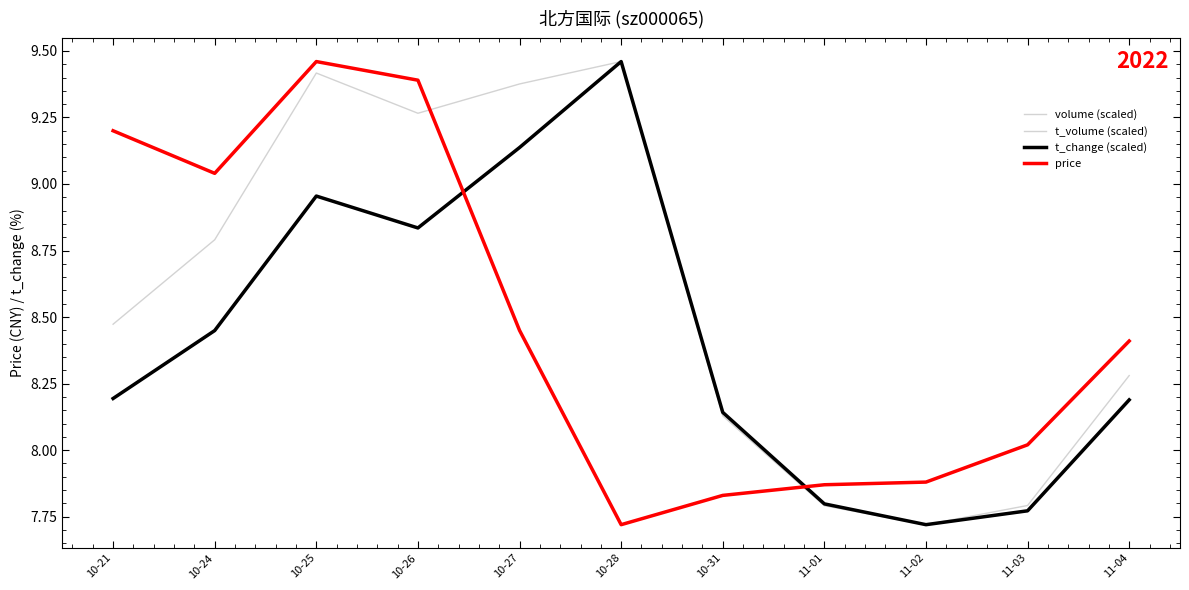

Reading left to right, transcribe all the data shown in this chart.

volume (scaled): 10-21=8.2	10-24=8.4	10-25=9.0	10-26=8.8	10-27=9.1	10-28=9.5	10-31=8.1	11-01=7.8	11-02=7.7	11-03=7.8	11-04=8.2
t_volume (scaled): 10-21=8.5	10-24=8.8	10-25=9.4	10-26=9.3	10-27=9.4	10-28=9.5	10-31=8.1	11-01=7.8	11-02=7.7	11-03=7.8	11-04=8.3
t_change (scaled): 10-21=8.2	10-24=8.4	10-25=9.0	10-26=8.8	10-27=9.1	10-28=9.5	10-31=8.1	11-01=7.8	11-02=7.7	11-03=7.8	11-04=8.2
price: 10-21=9.2	10-24=9.0	10-25=9.5	10-26=9.4	10-27=8.4	10-28=7.7	10-31=7.8	11-01=7.9	11-02=7.9	11-03=8.0	11-04=8.4